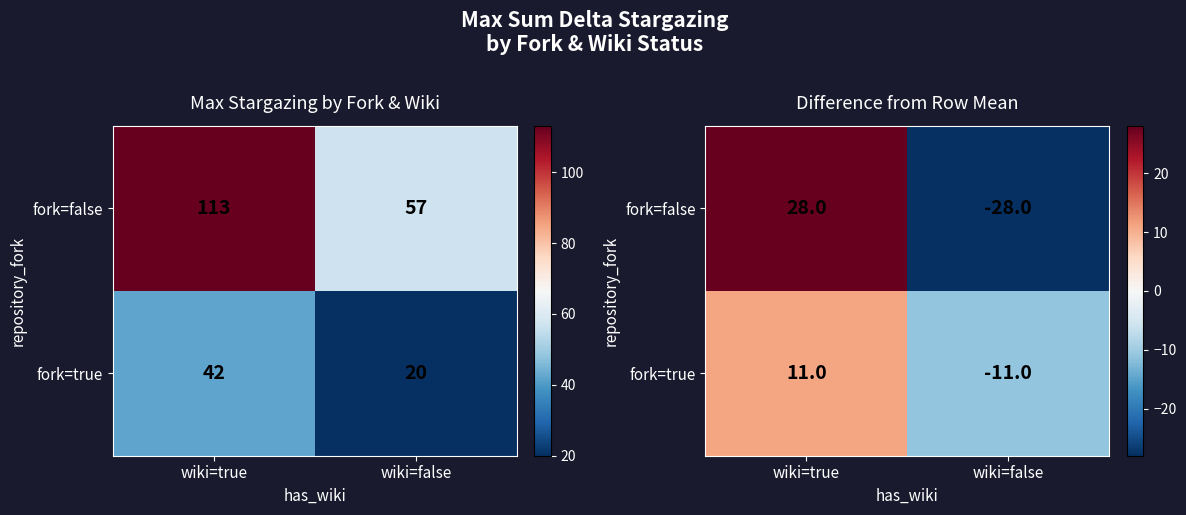

The fork=true series shows -7 at wiki=false. True or false?

False